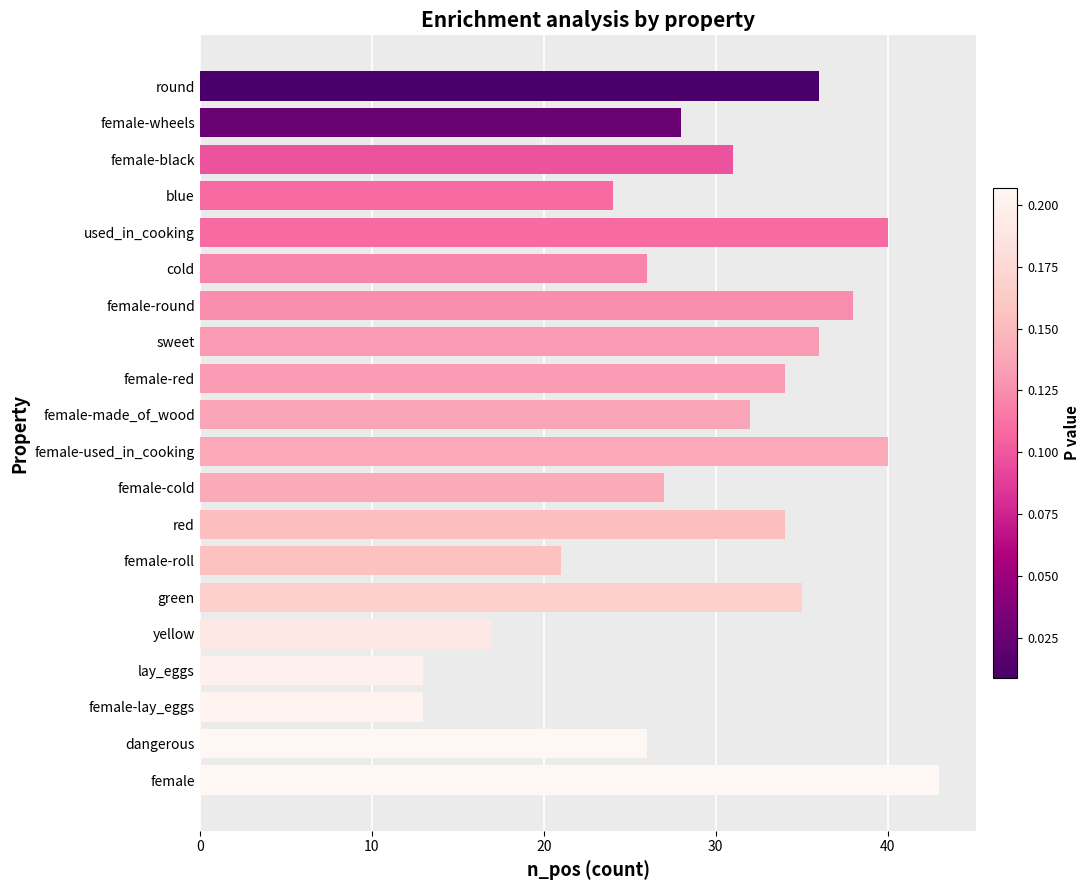

Reading bottom to top, list all the values displayed in this chart.

female=43	dangerous=26	female-lay_eggs=13	lay_eggs=13	yellow=17	green=35	female-roll=21	red=34	female-cold=27	female-used_in_cooking=40	female-made_of_wood=32	female-red=34	sweet=36	female-round=38	cold=26	used_in_cooking=40	blue=24	female-black=31	female-wheels=28	round=36